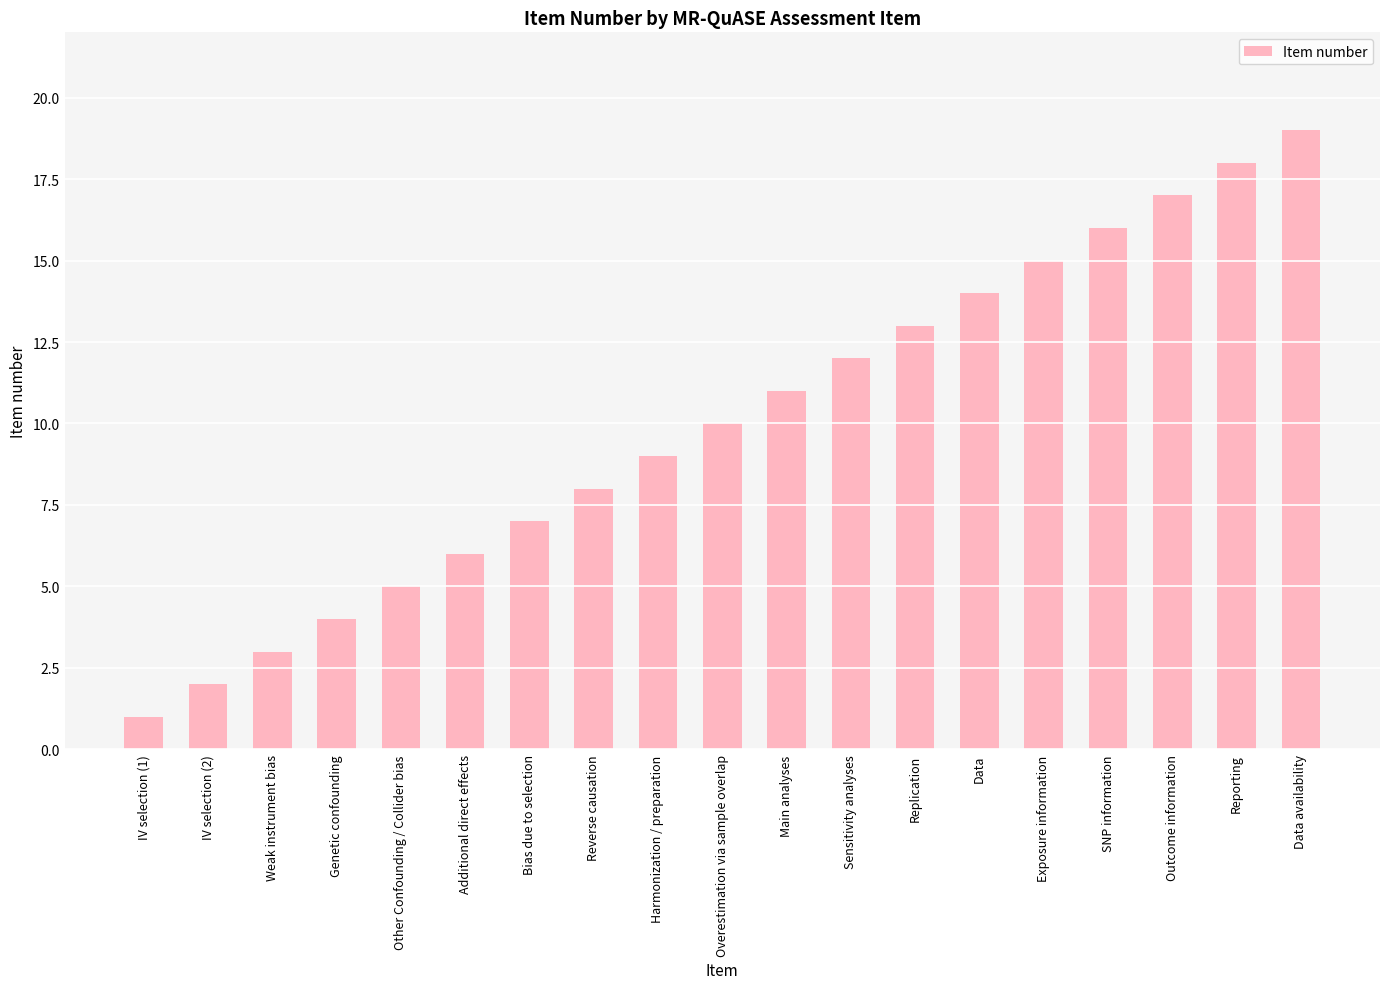

Where is the data nearest to the value 10?

Overestimation via sample overlap